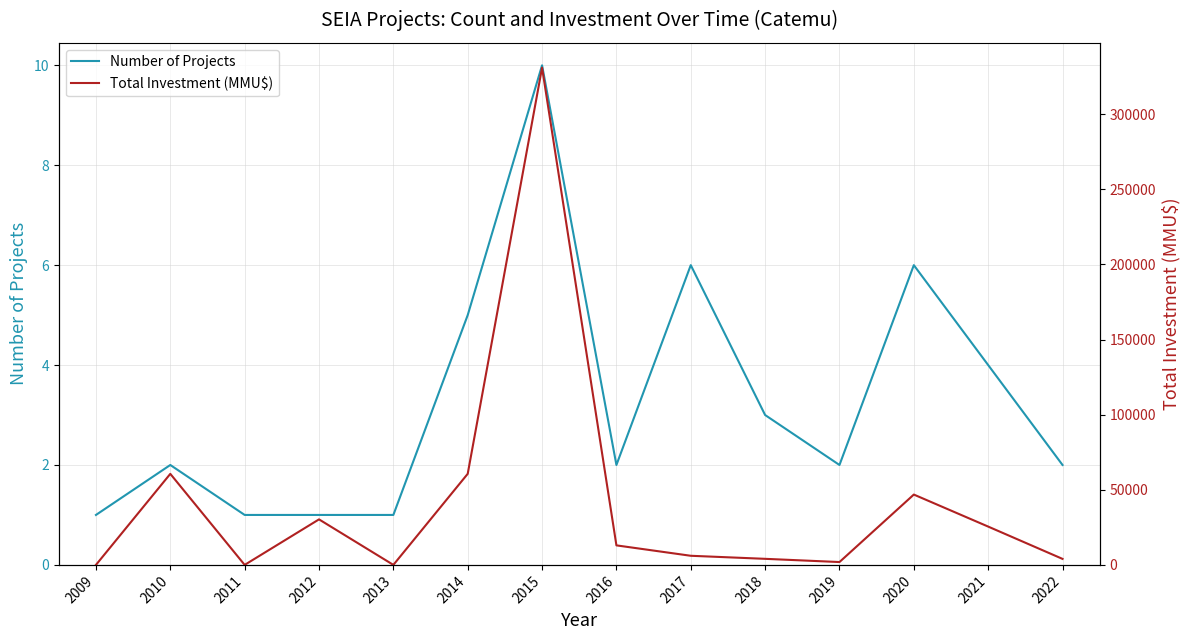

True or false: Number of Projects and Total Investment (MMU$) intersect in this chart.

False